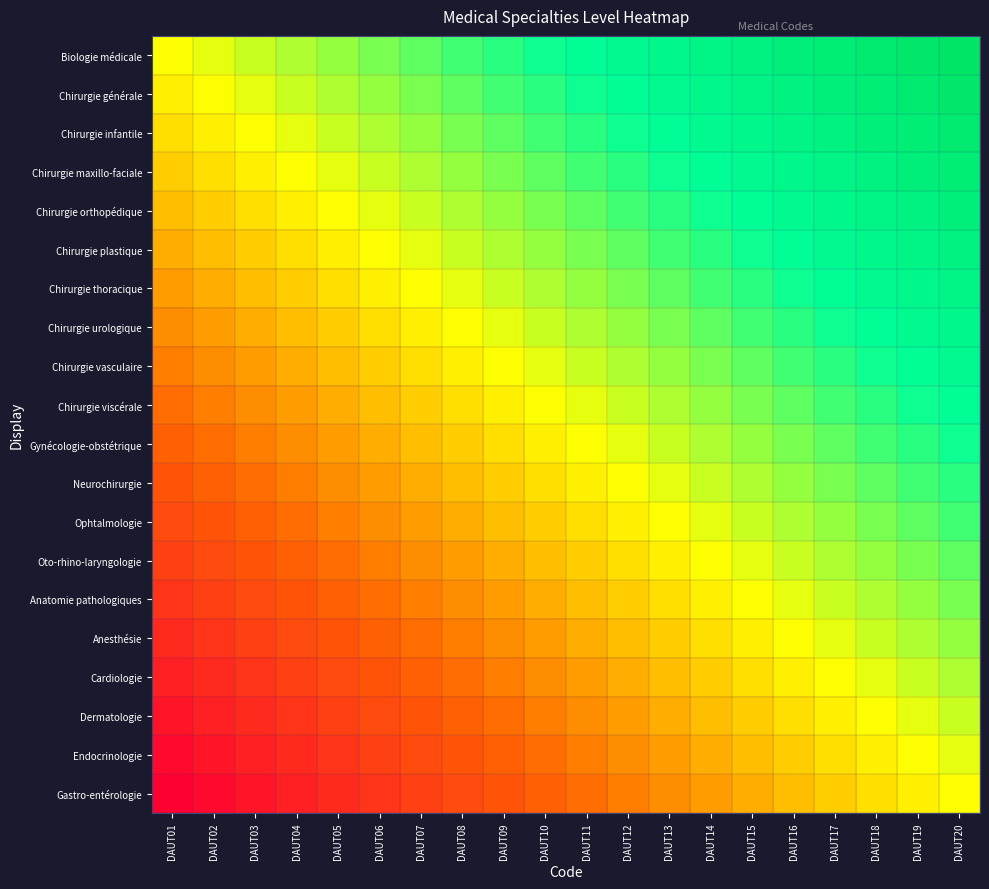

What is the maximum value shown in the chart?

1.0